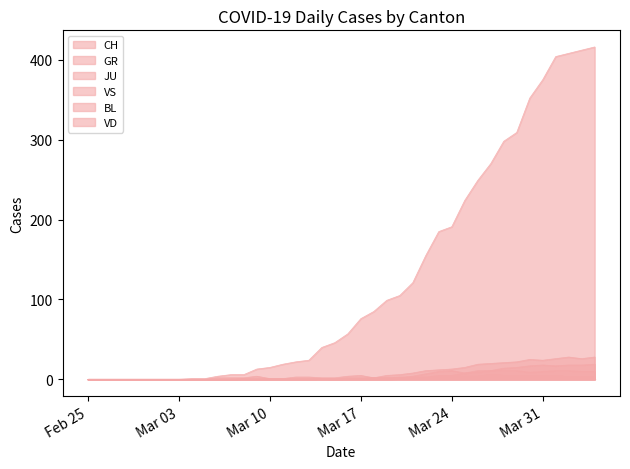

Which series has the largest range (max minus min)?

CH